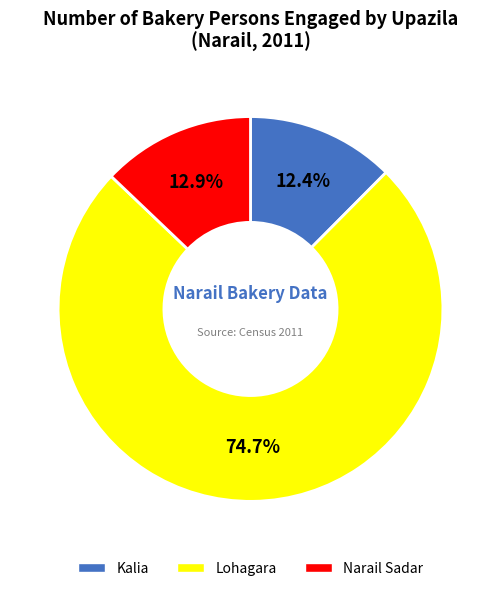

To the nearest percent, what portion does Narail Sadar represent?

13%